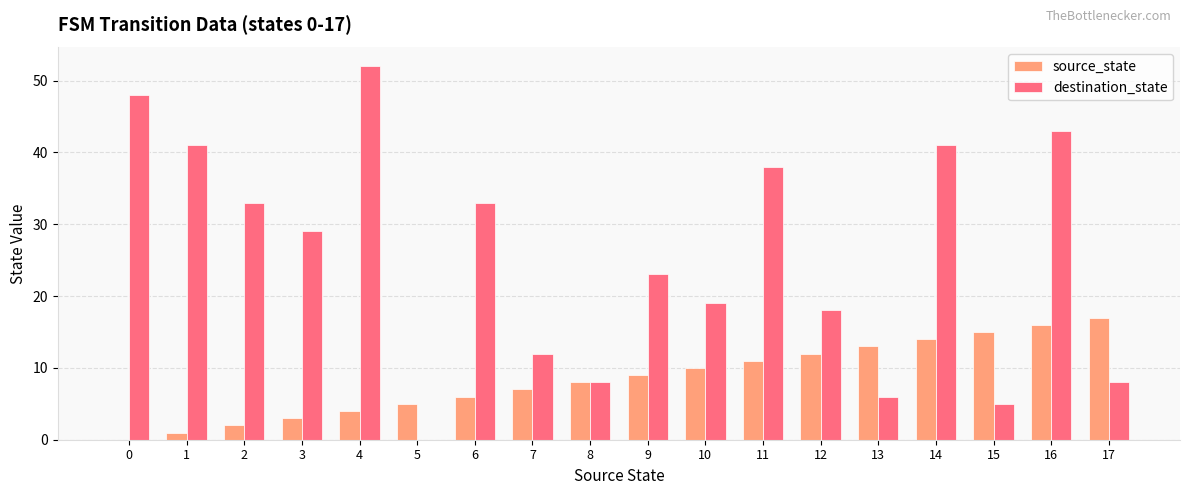

Which category has the highest value in the destination_state series?

4